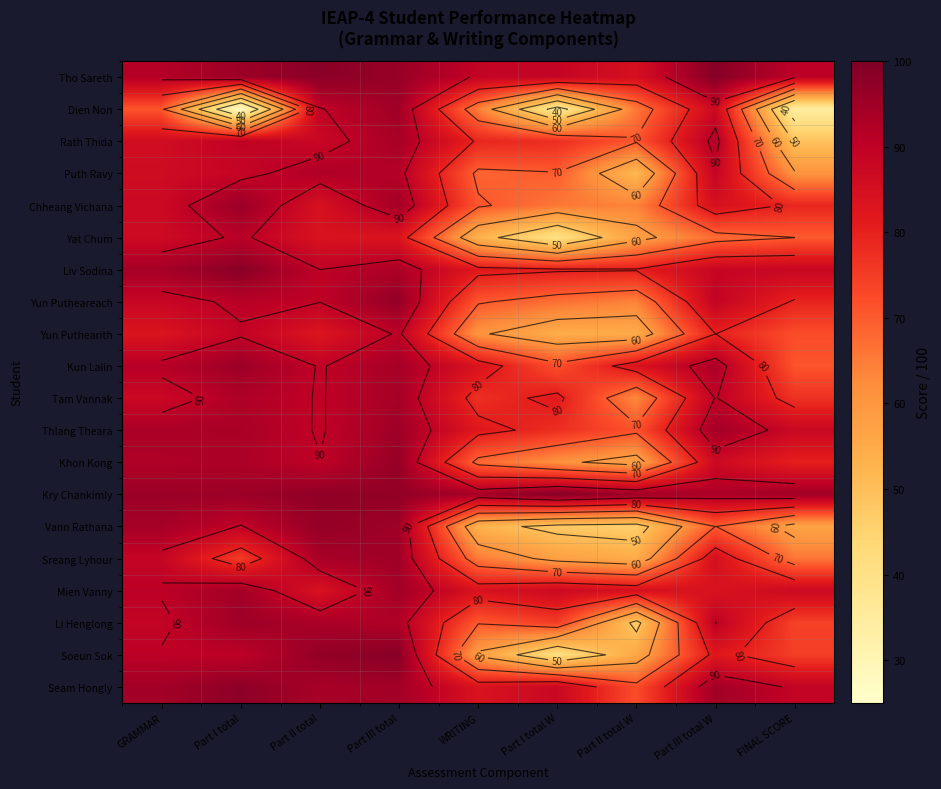

Which series has the largest range (max minus min)?

Dien Non